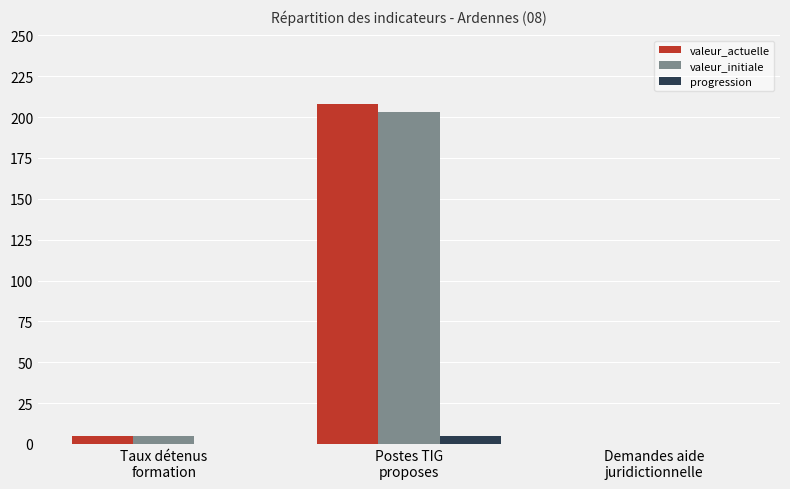

Does the chart contain stacked bars?

No